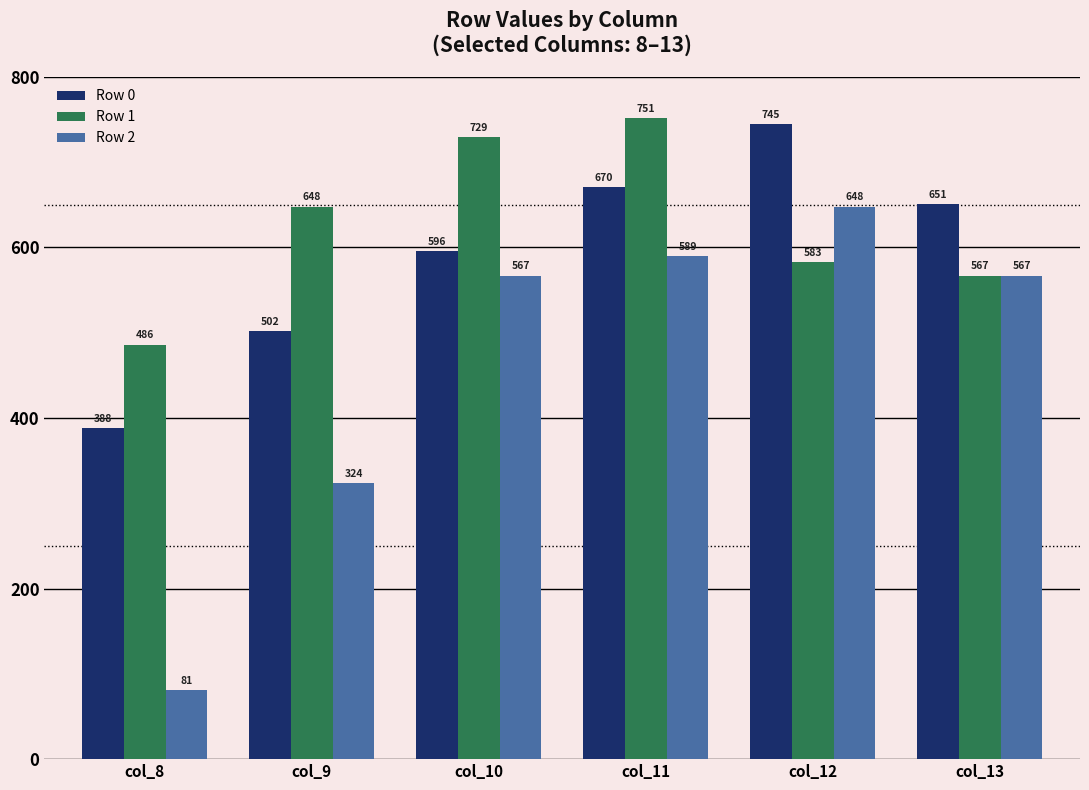

At which category is the sum across all series the highest?

col_11